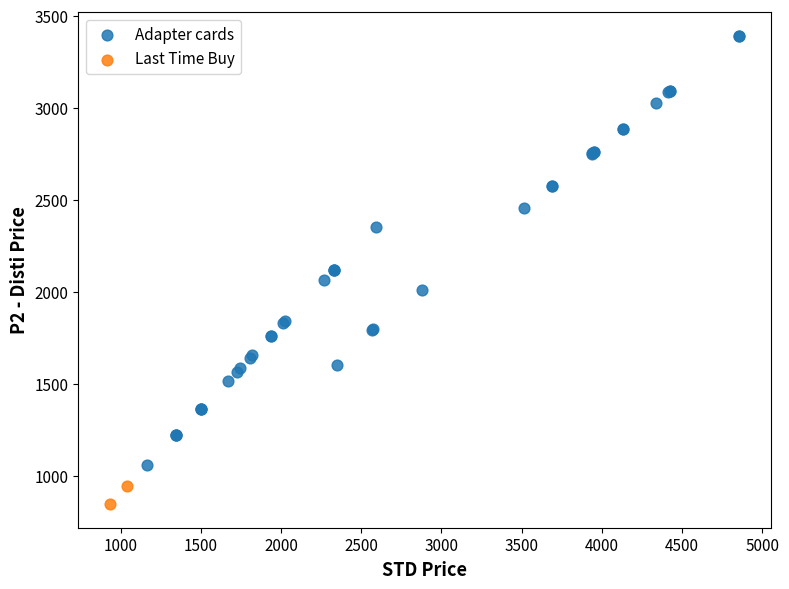

What are all the series names shown in the legend?

Adapter cards, Last Time Buy